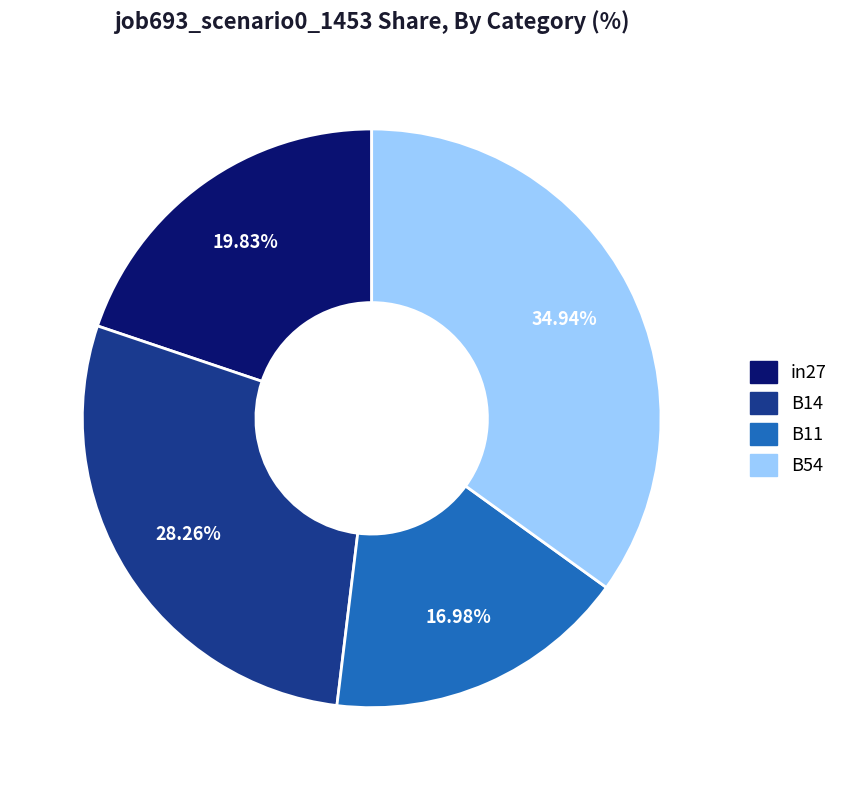

Is there a majority slice in this chart?

No